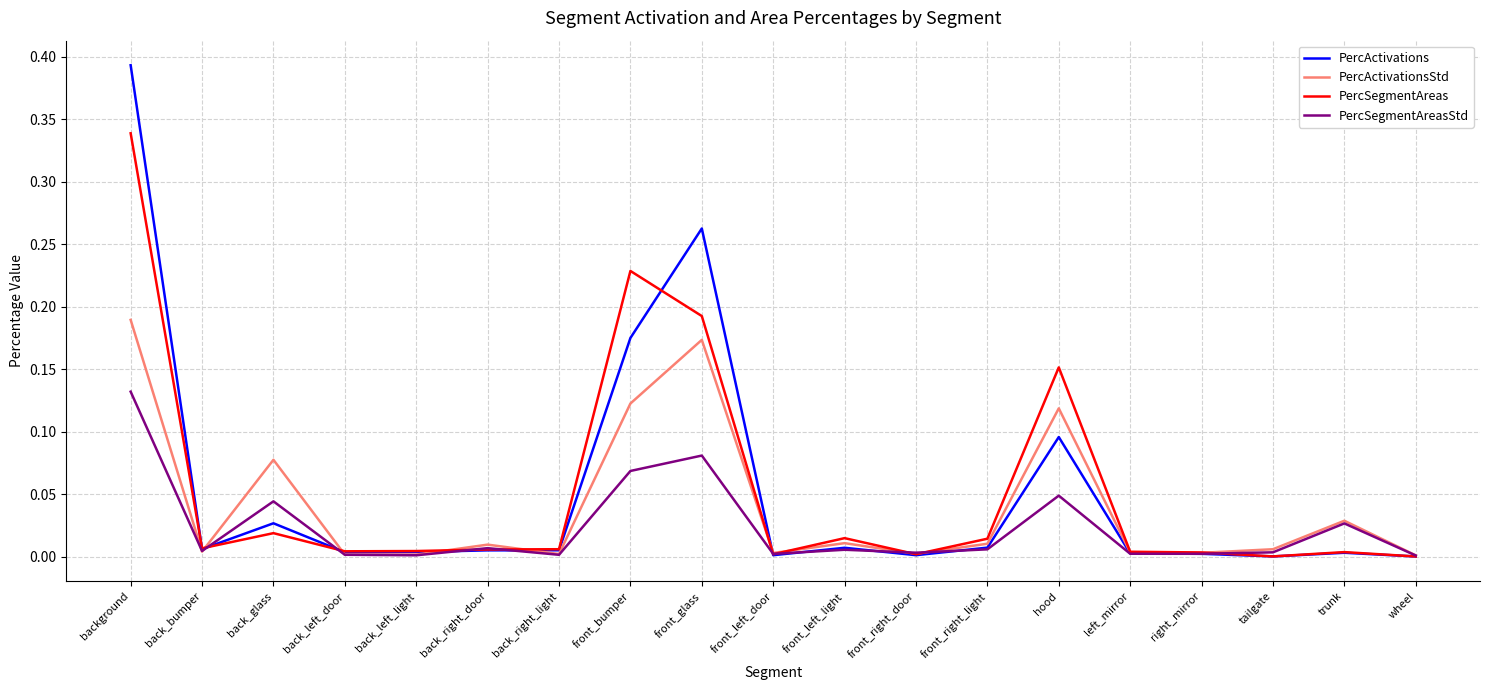

Rank the series at background from lowest to highest value.

PercSegmentAreasStd, PercActivationsStd, PercSegmentAreas, PercActivations